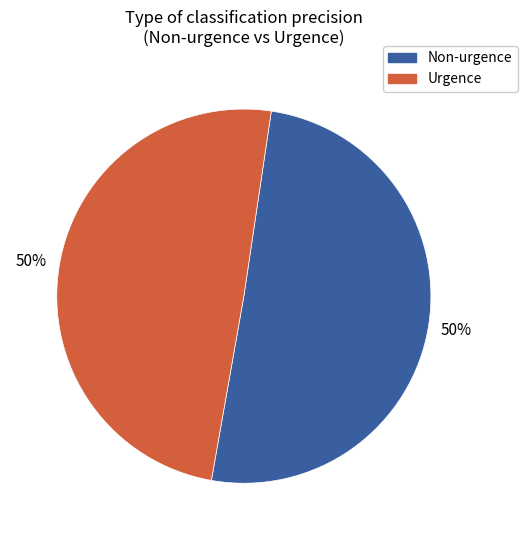

Is it true that Non-urgence is 50% of the pie?

True